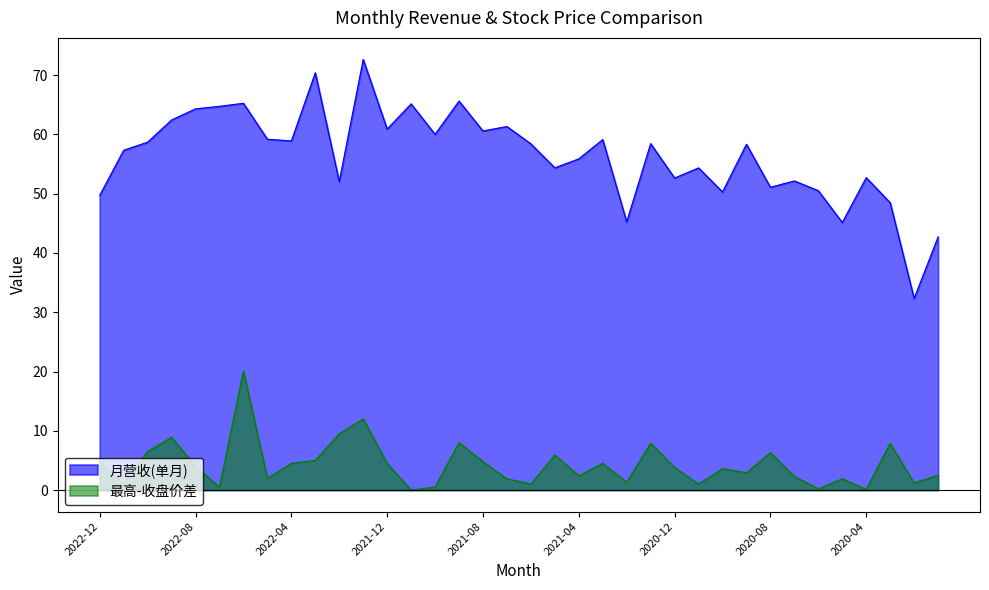

How many interior local valleys does the 月营收(单月) series have?

12